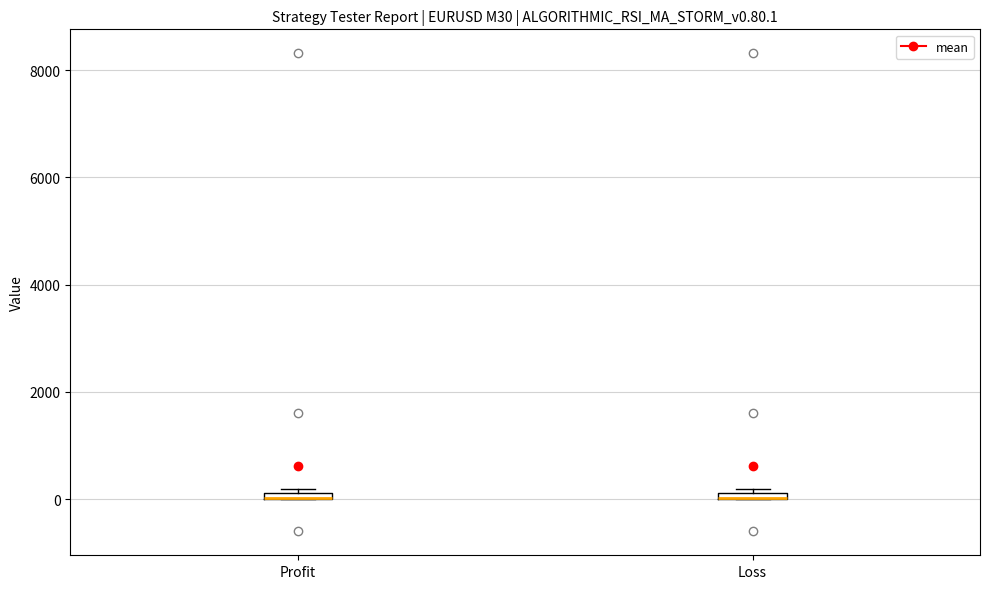

Where is the lower edge of the box for Profit on the y-axis? The values are not printed on the chart, so give them approximately, as read against the axis.

0